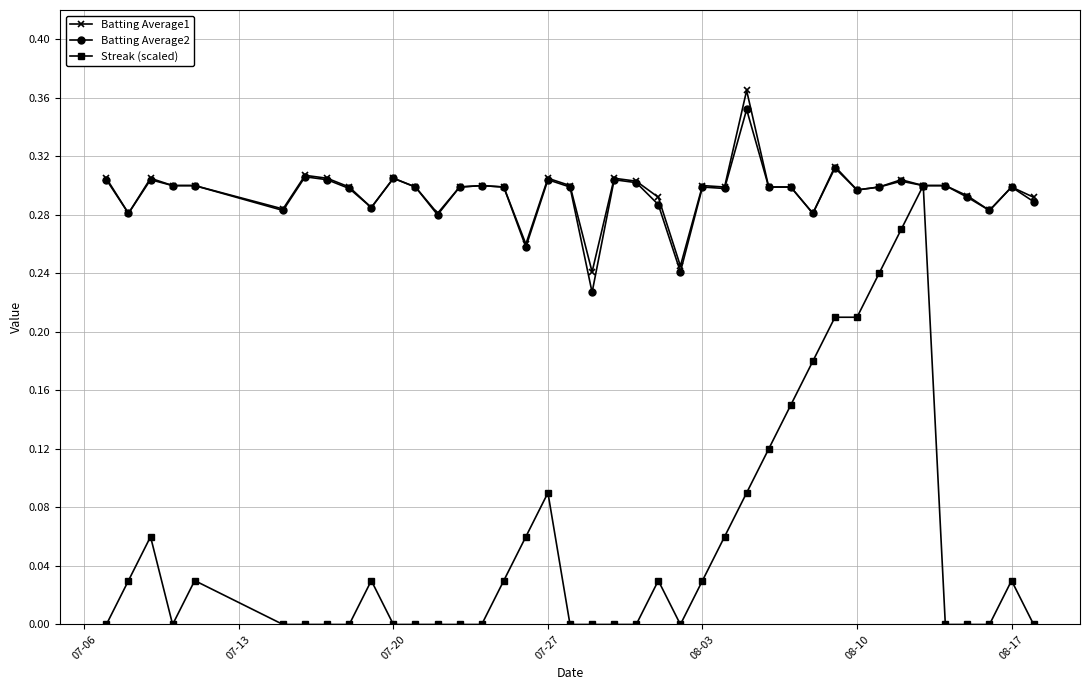

True or false: Streak (scaled) has more than 2 interior local peaks.

True